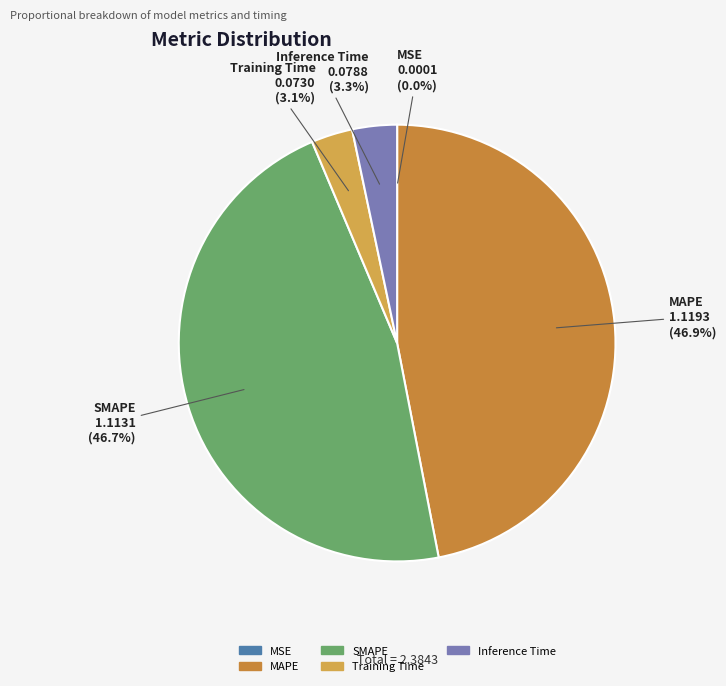

Is there any slice that represents more than half of the pie?

No